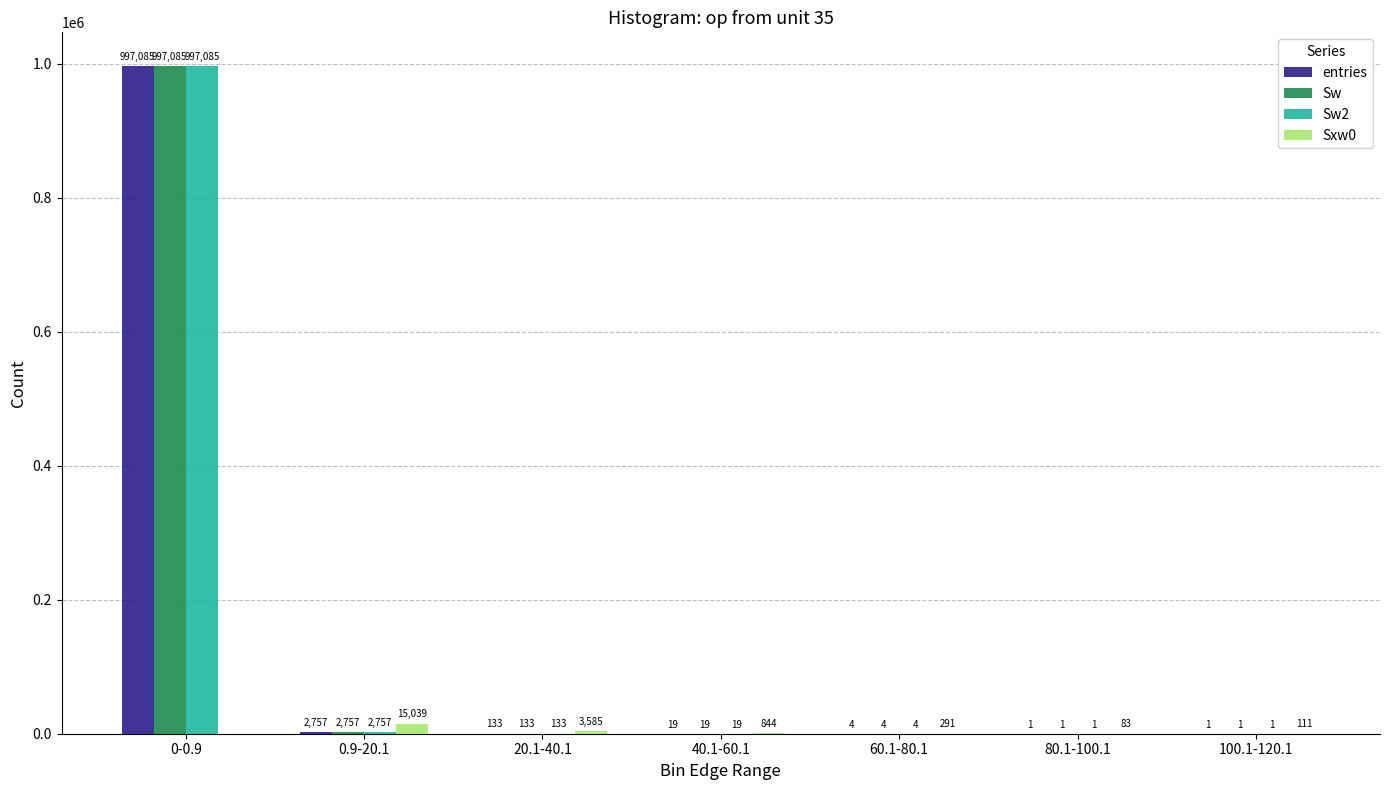

What is the total value across all series at 80.1-100.1?

86